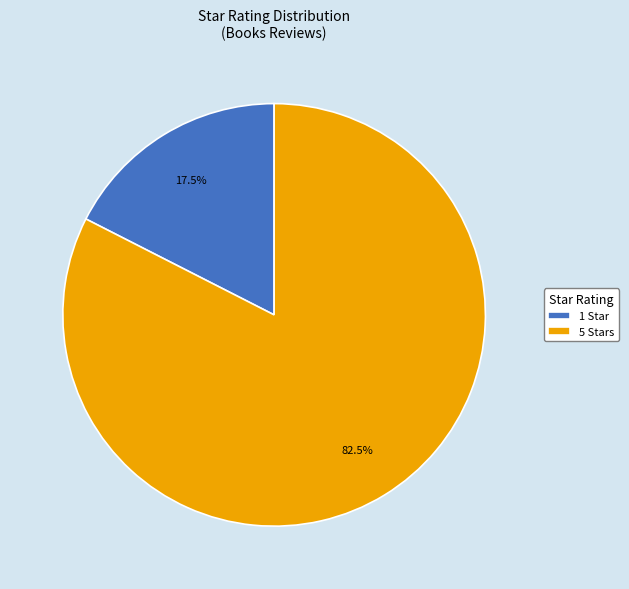

What is the largest slice in the pie chart?

5 Stars